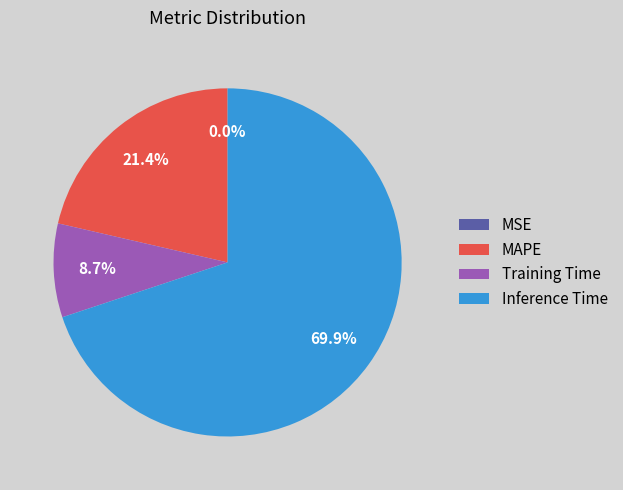

What is the majority slice?

Inference Time